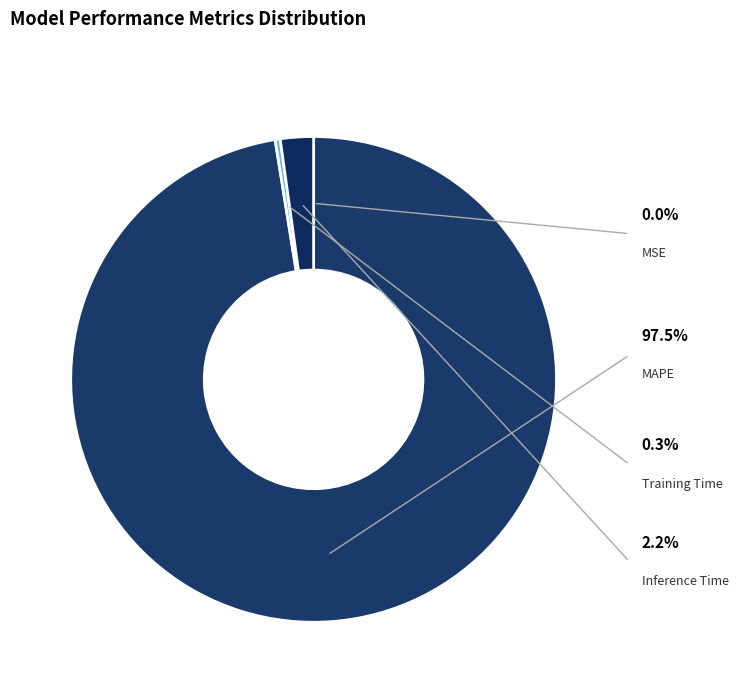

Is there any slice that represents more than half of the pie?

Yes